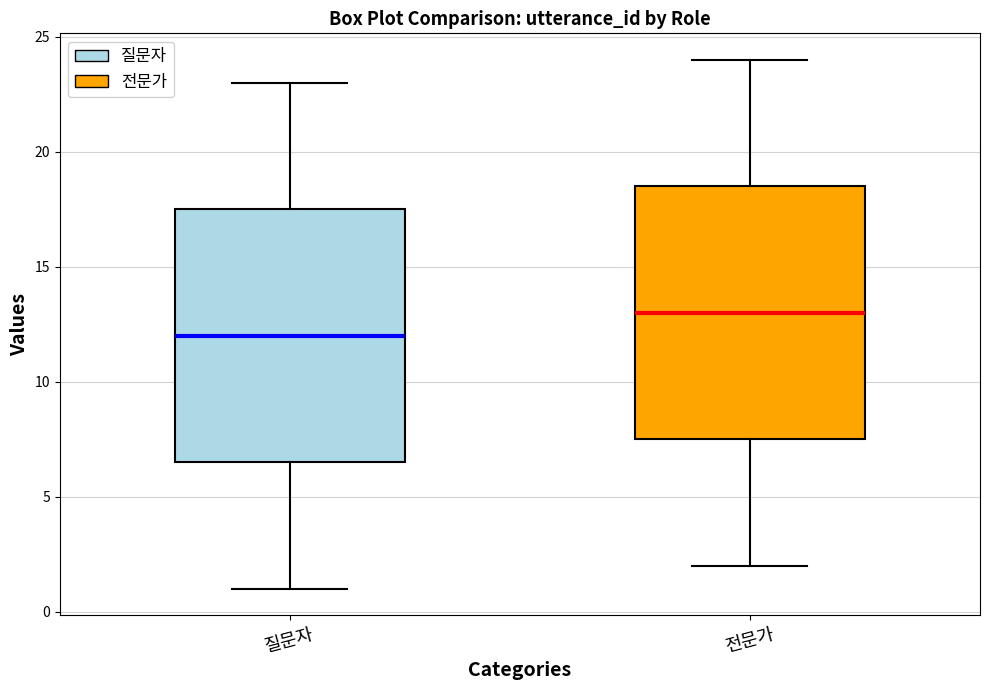

Which box has the lowest median line?

질문자